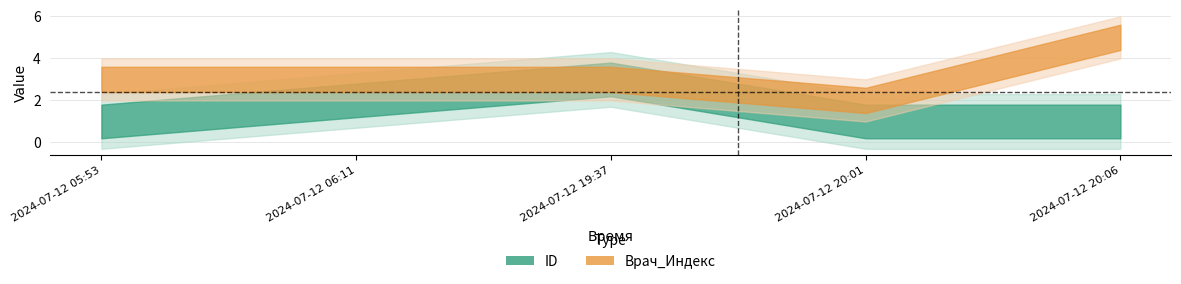

What is the maximum value for Врач_Индекс?

5